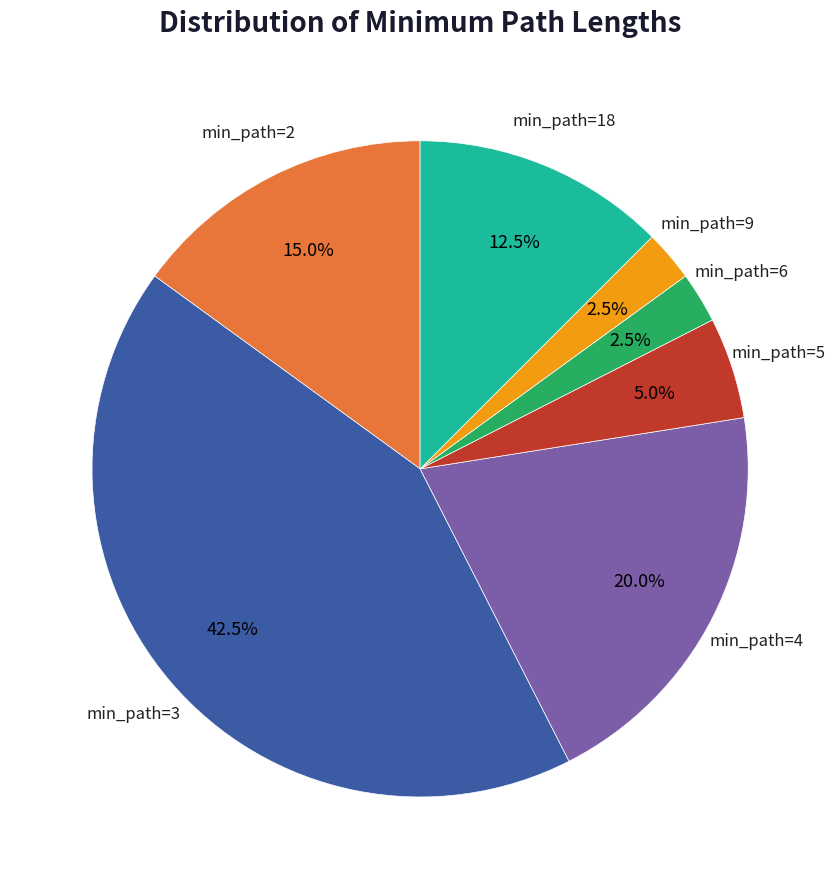

Which category has the biggest portion of the pie?

min_path=3